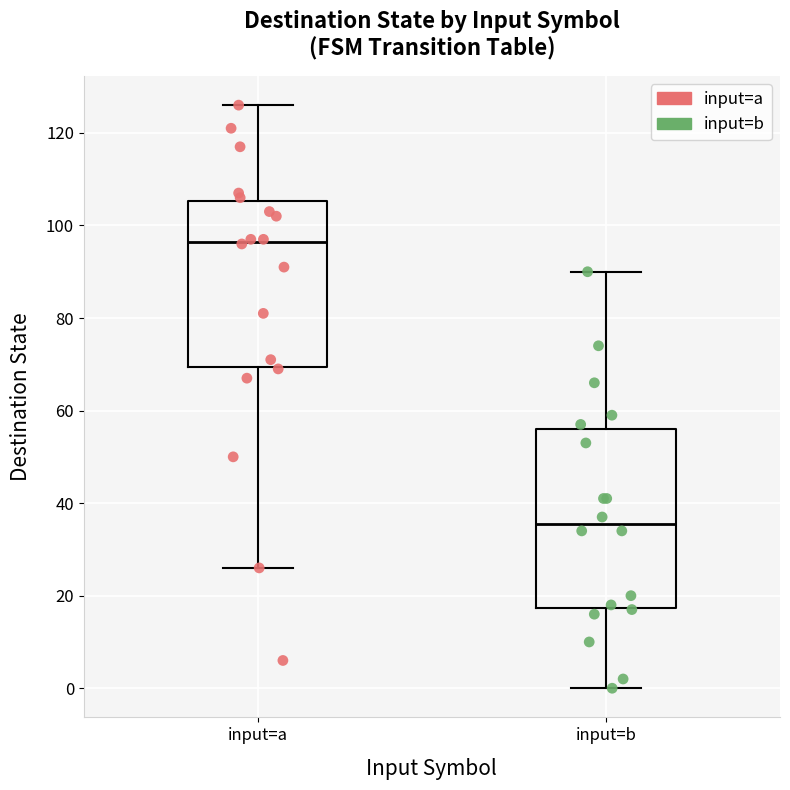

Reading left to right, read every box against the y-axis: the position of its median line, the range the box covers, and the ends of its whiskers. The values are not printed on the chart, so give them approximately, as read against the axis.

input=a: median 96, box 70 to 106, whiskers 26 to 126
input=b: median 36, box 18 to 56, whiskers 0 to 90